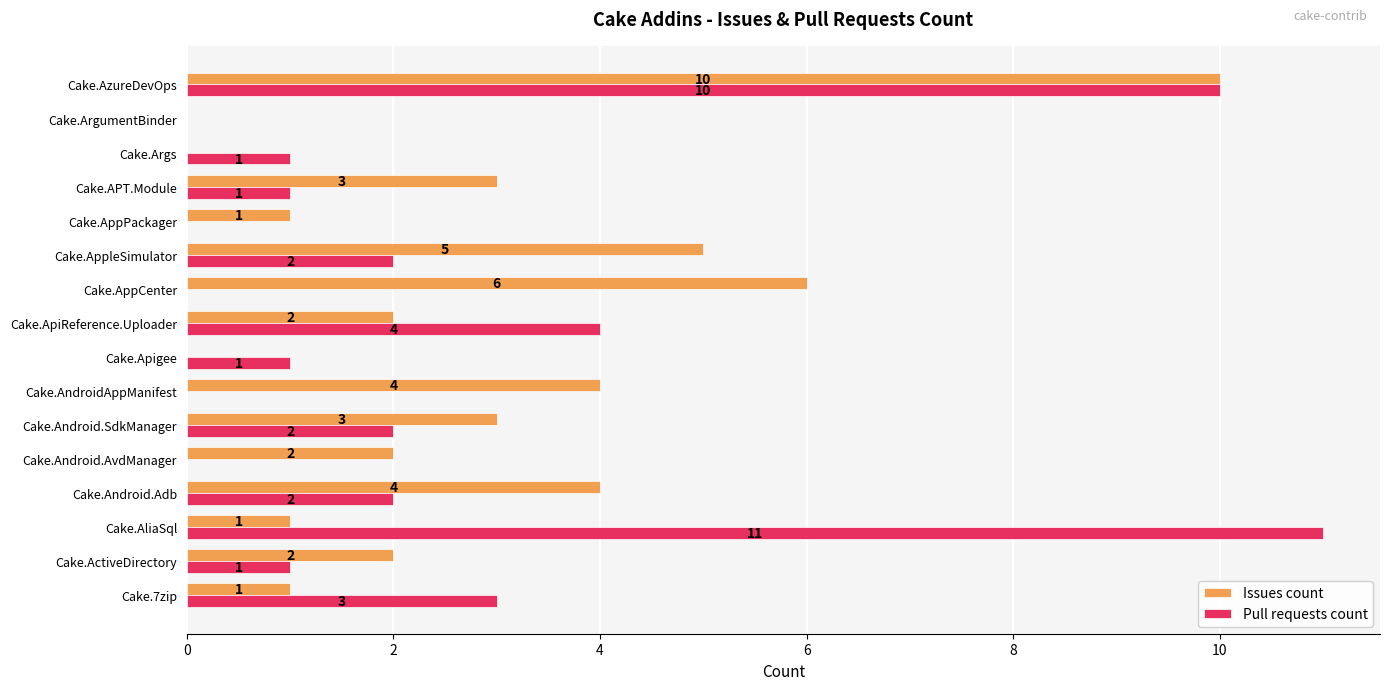

At which label is Pull requests count closest to 5?

Cake.ApiReference.Uploader